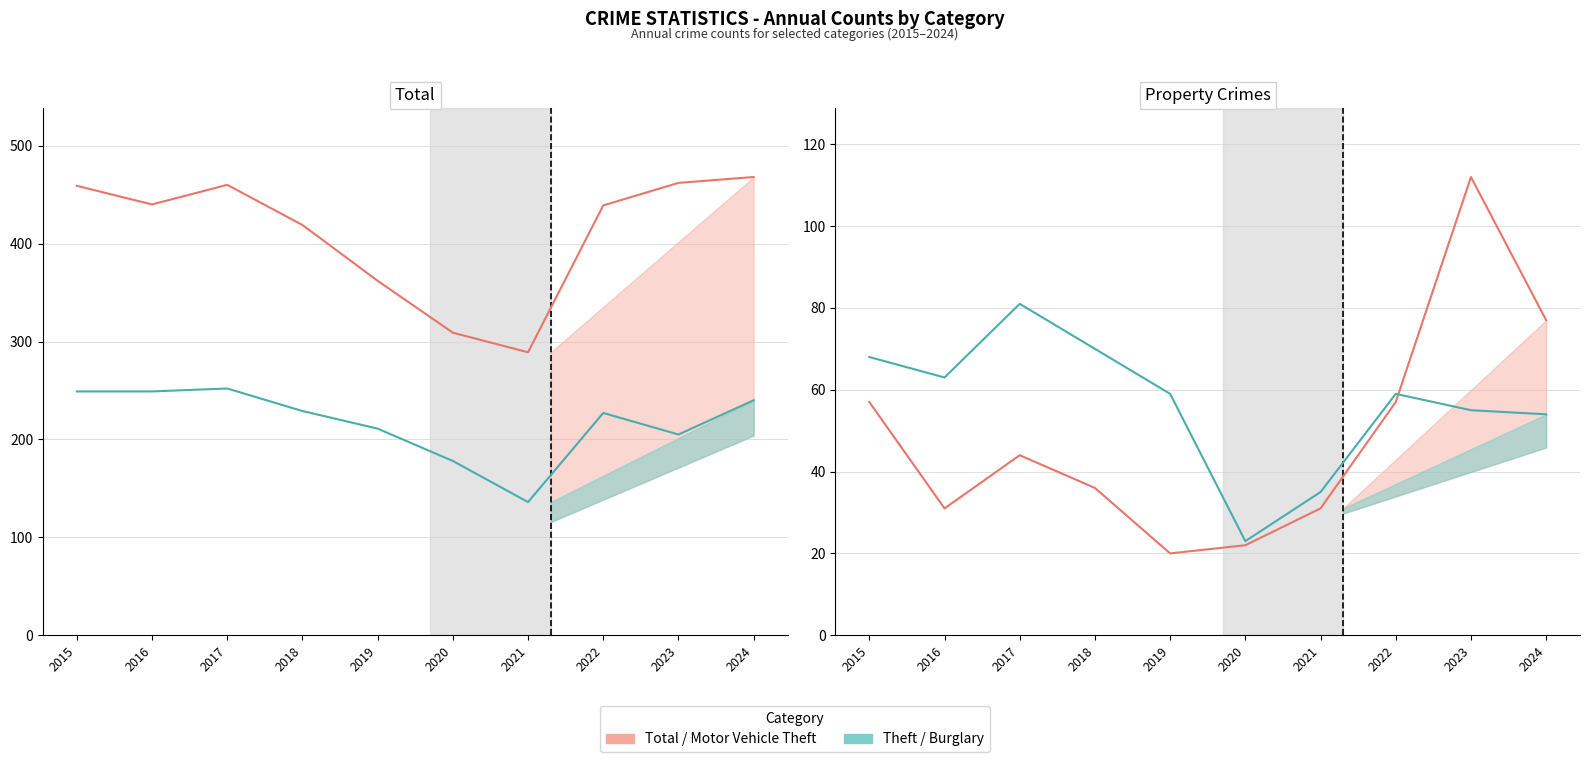

Between 2024 and 2016, which is larger?

2024